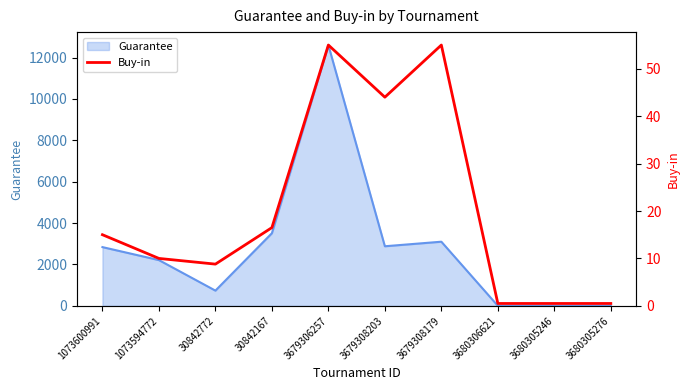

What is the sum of the values at 30842167 and 30842772?

25.3